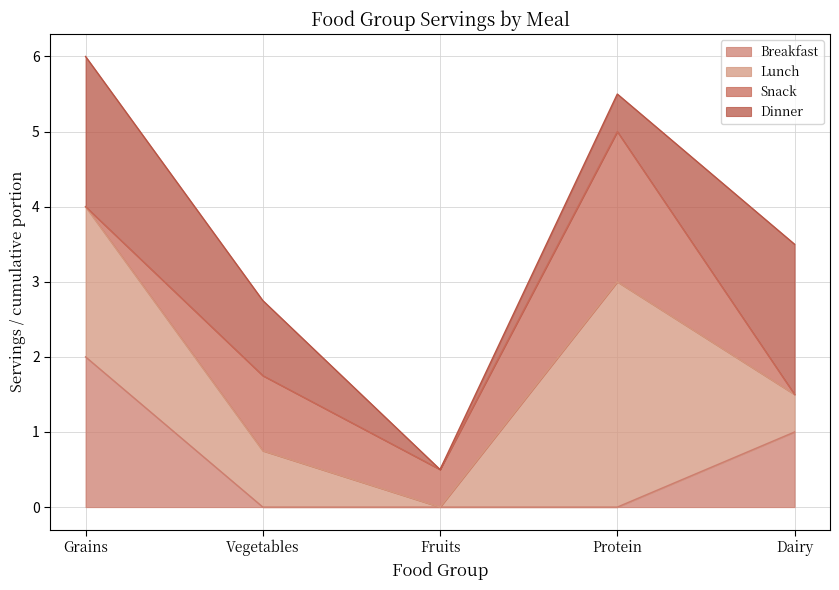

What is the highest value of the Breakfast series?

2.0